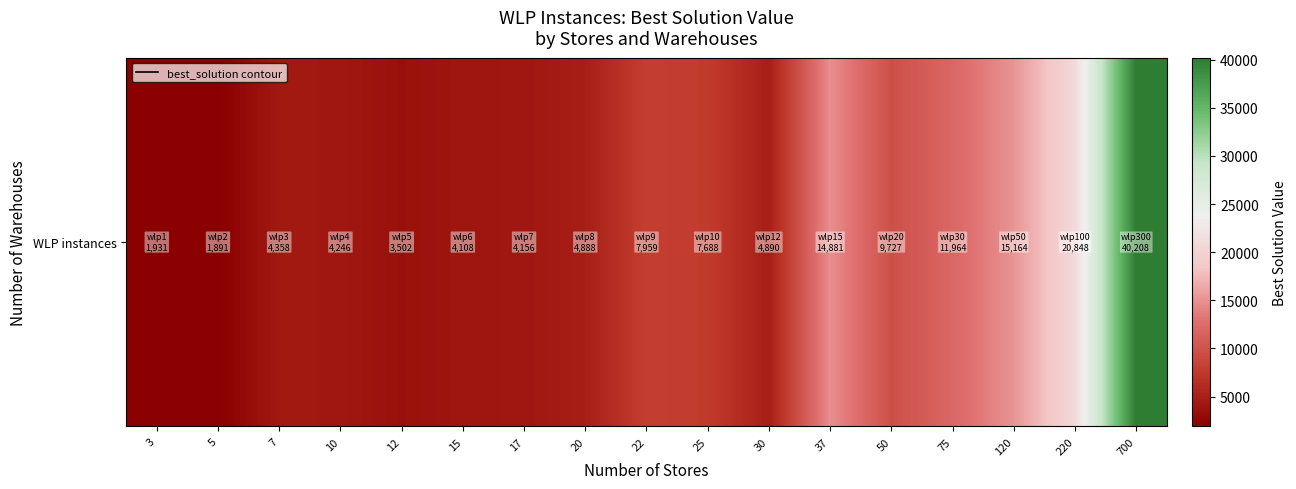

What is the change in value from 37 to 50?

-5154